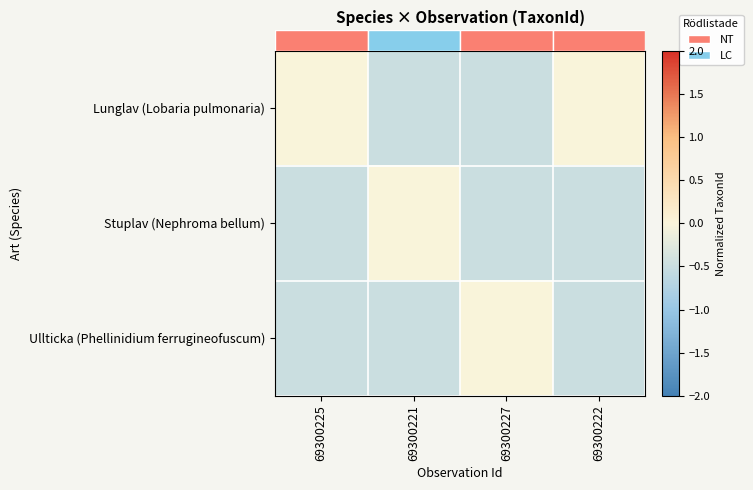

Which has a higher value, 69300225 or 69300227?

69300225